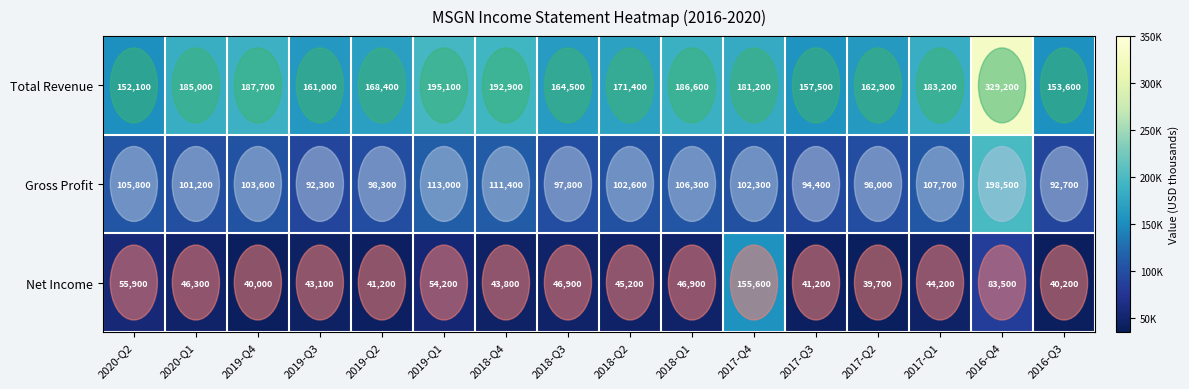

The value of Net Income at 2020-Q1 is 25811. True or false?

False